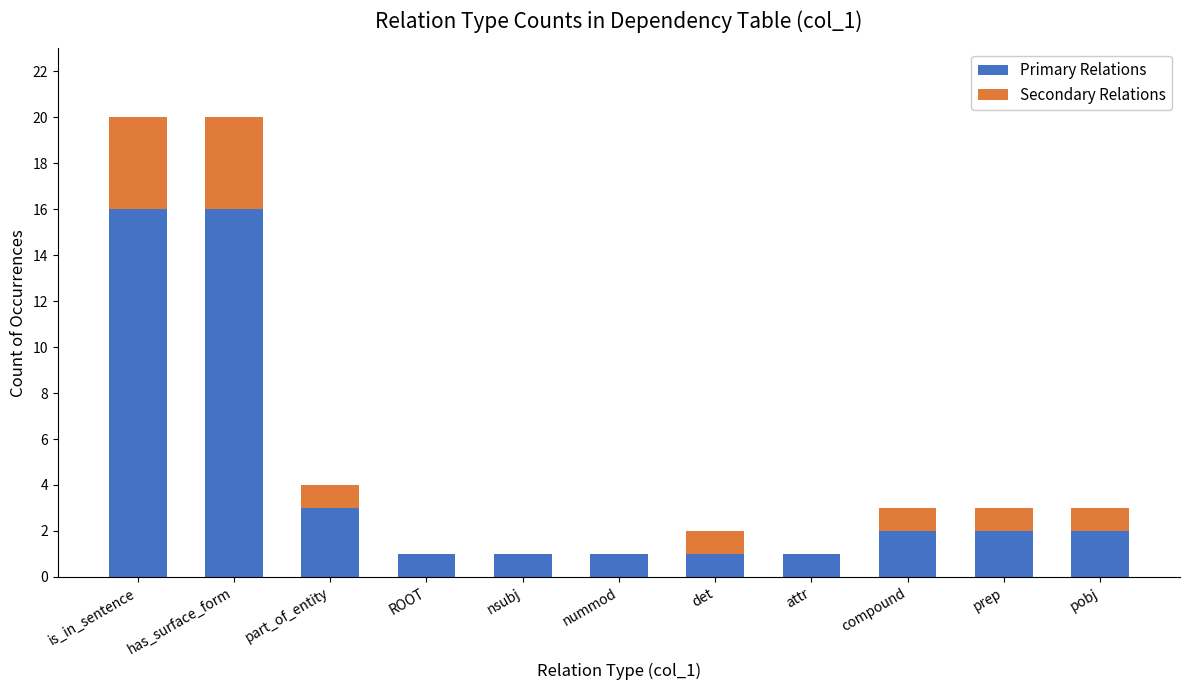

What is the highest value of the Primary Relations series?

16